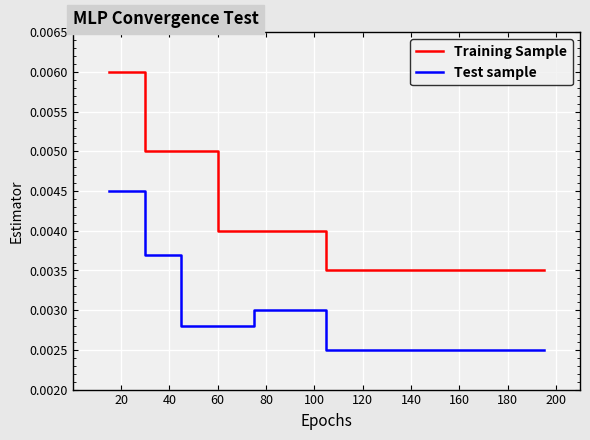

True or false: Training Sample and Test sample intersect in this chart.

False